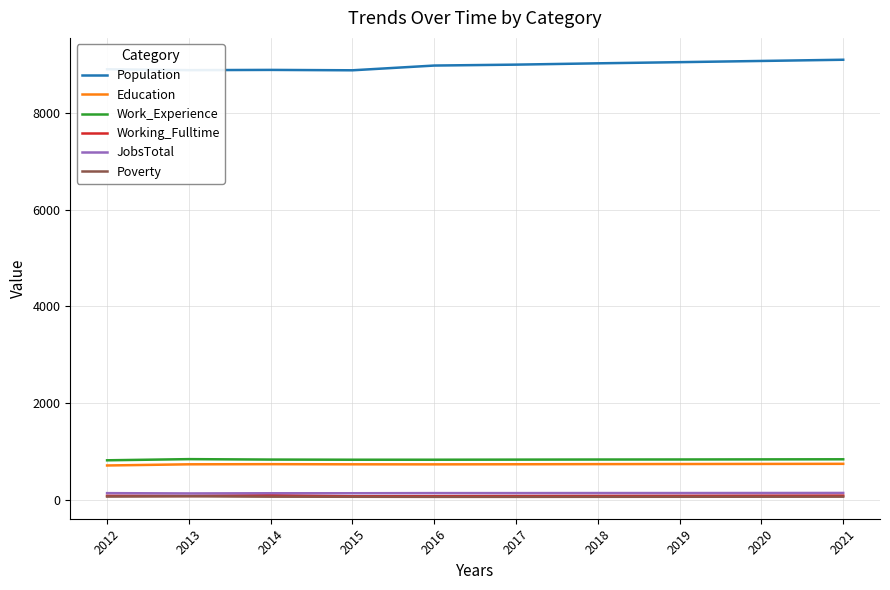

What is the lowest value of the Education series?

714